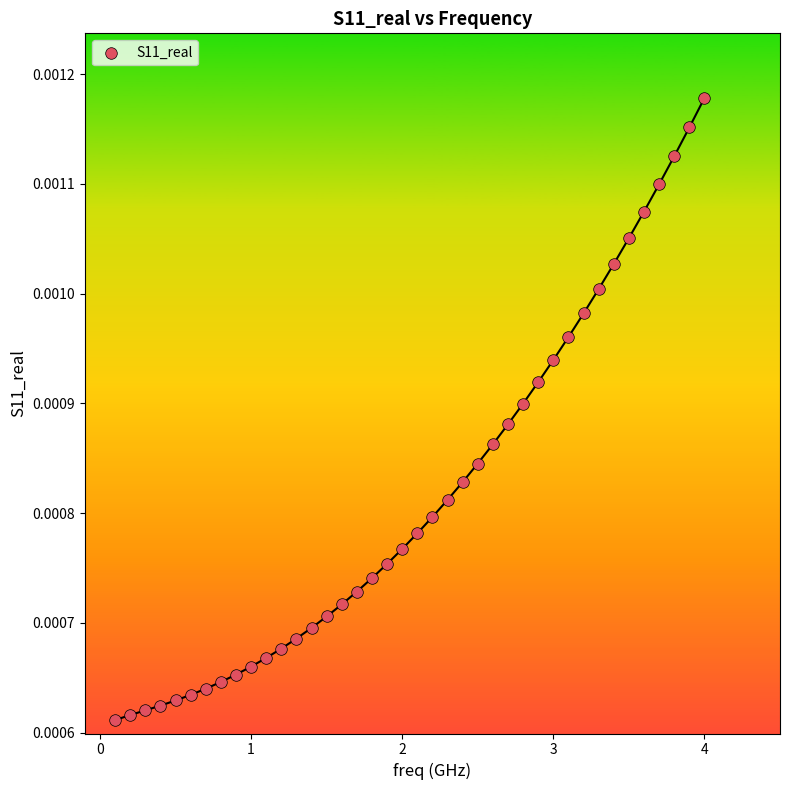

What is the range of X values (max minus min)?

3.9